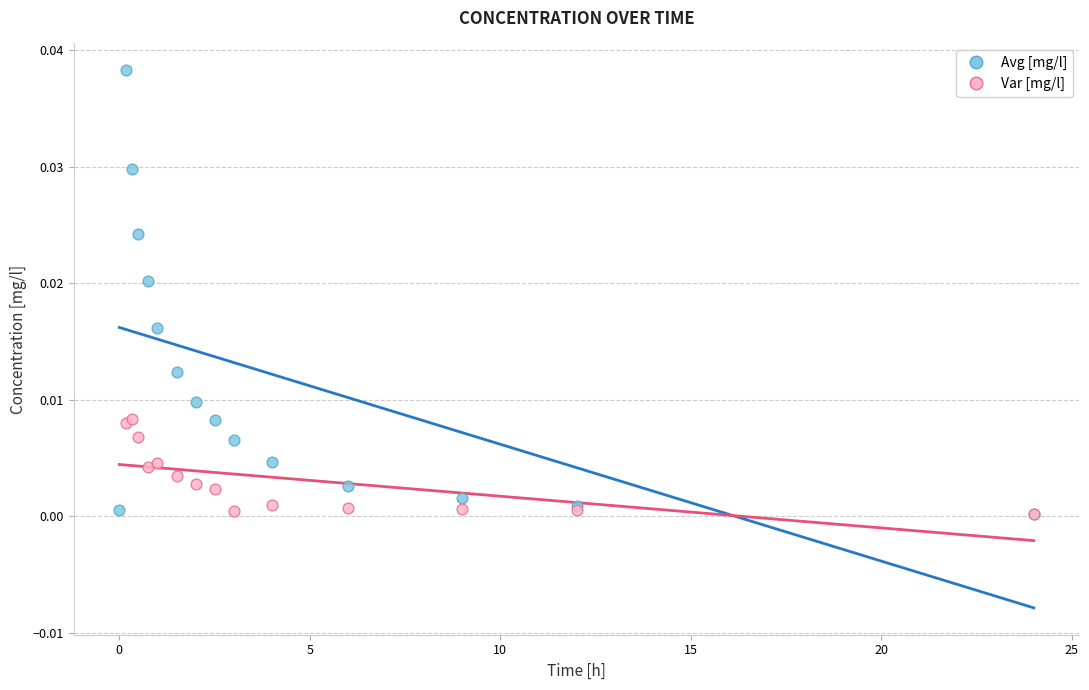

Which series contains the highest Y value?

Avg [mg/l]